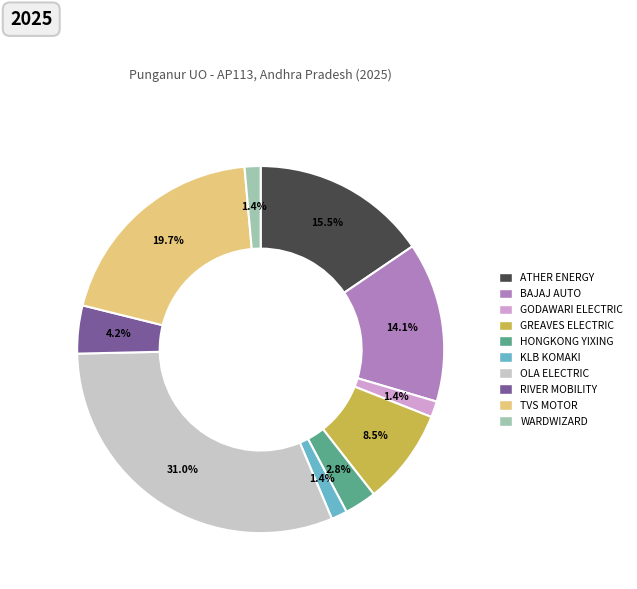

To the nearest percent, what is the difference between the largest and smallest slice percentages?

30%